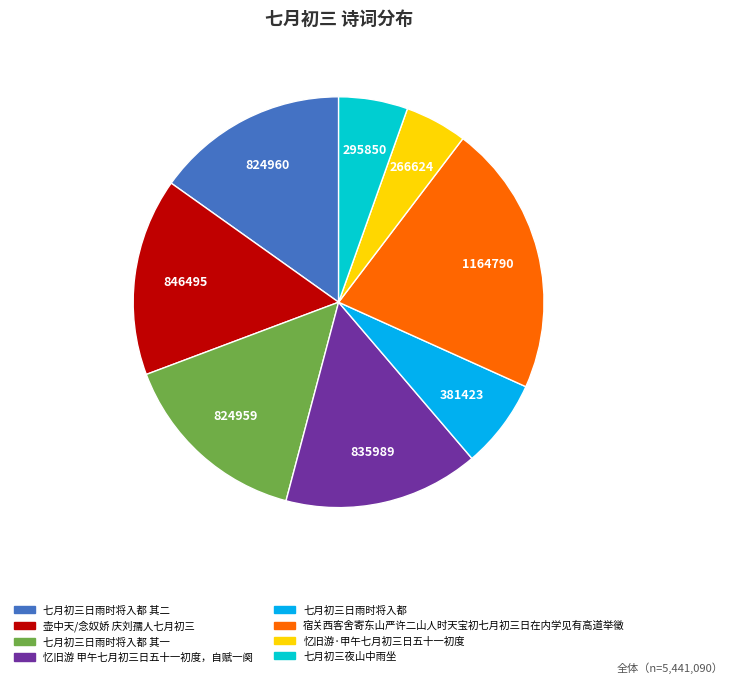

How many slices are in this pie chart?

8